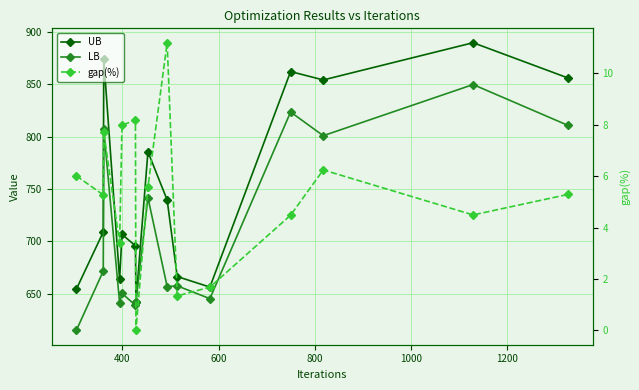

True or false: LB has a value of 1040.6 at 8.

False